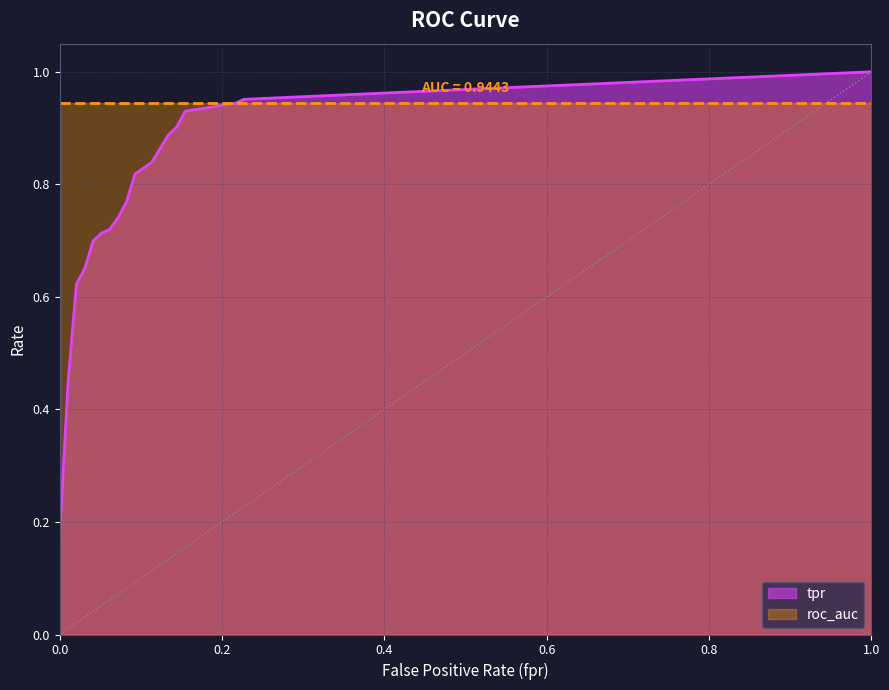

Which series has the widest spread of values?

tpr